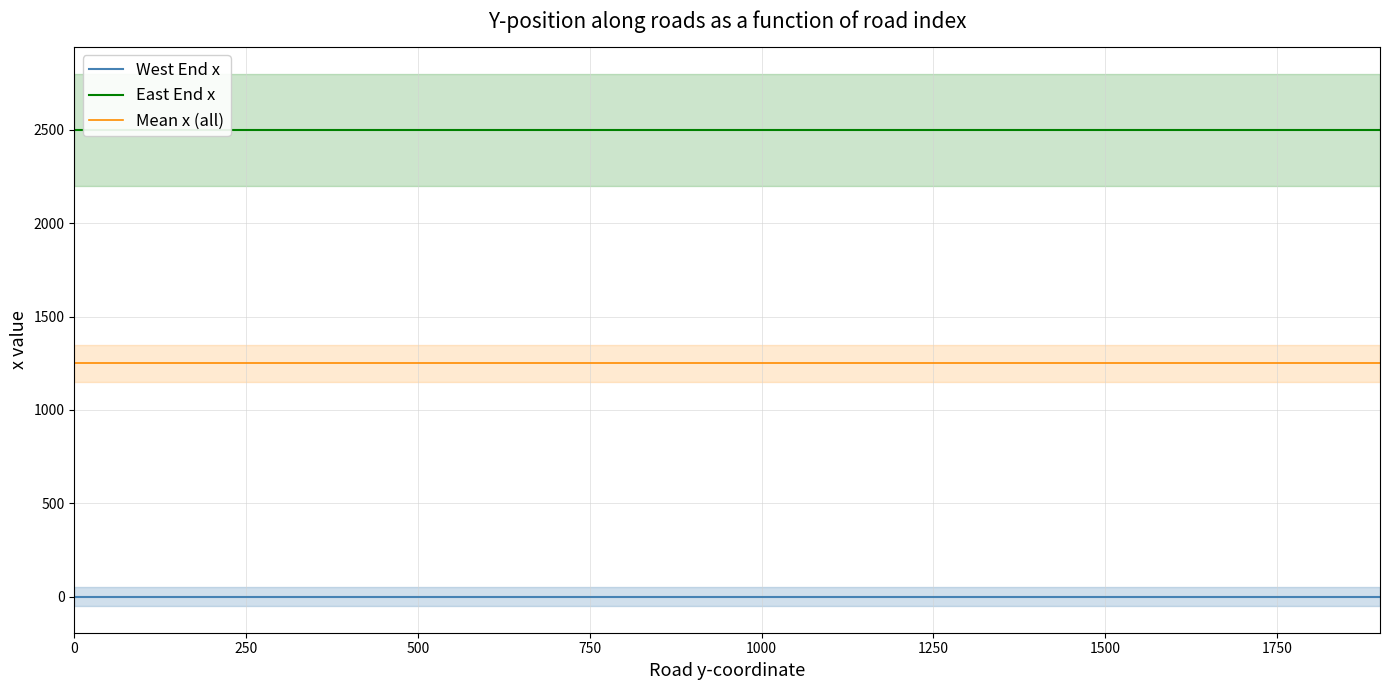

Which series has the widest spread of values?

West End x